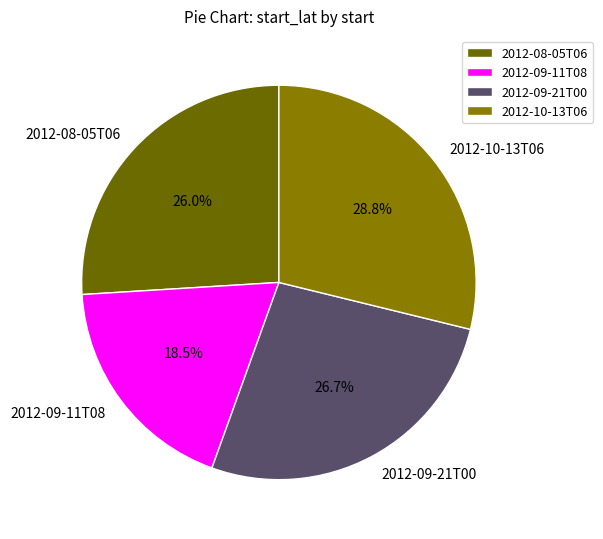

To the nearest percent, what is the combined percentage of 2012-10-13T06 and 2012-09-21T00?

56%